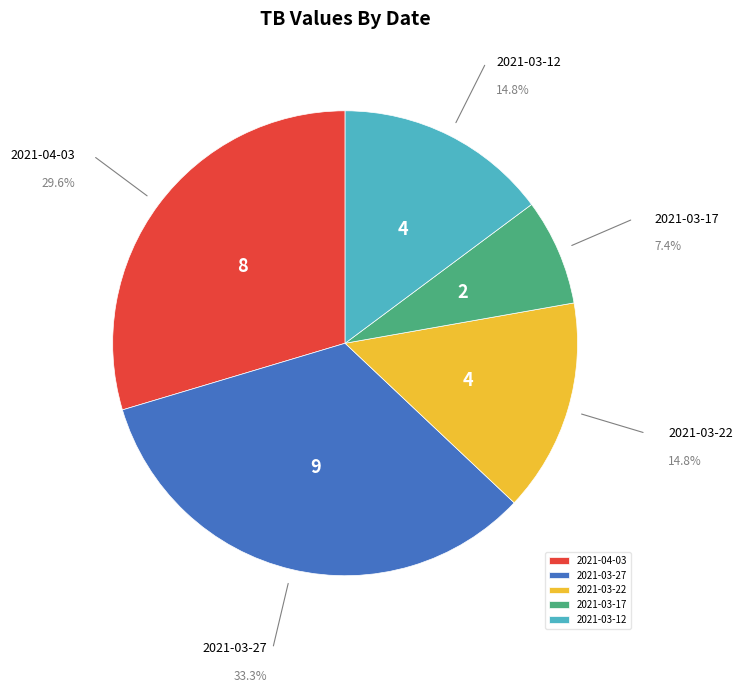

Which category has the smallest portion of the pie?

2021-03-17